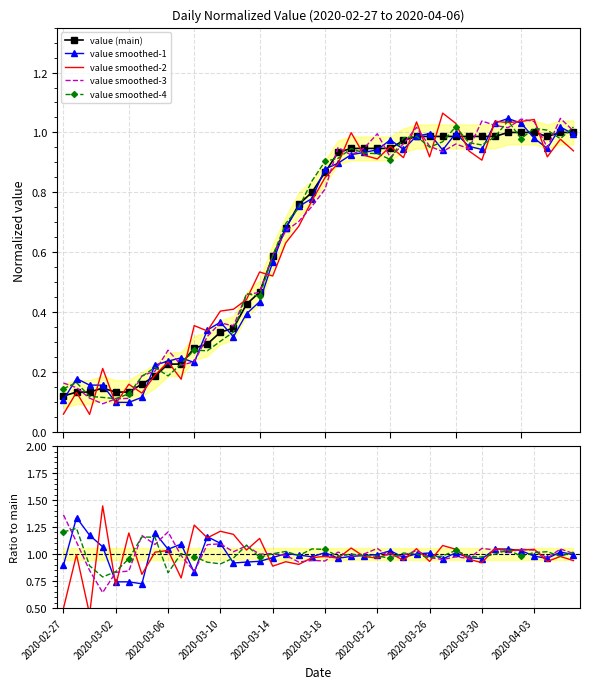

Which label corresponds to the largest value in the chart?

2020-04-01